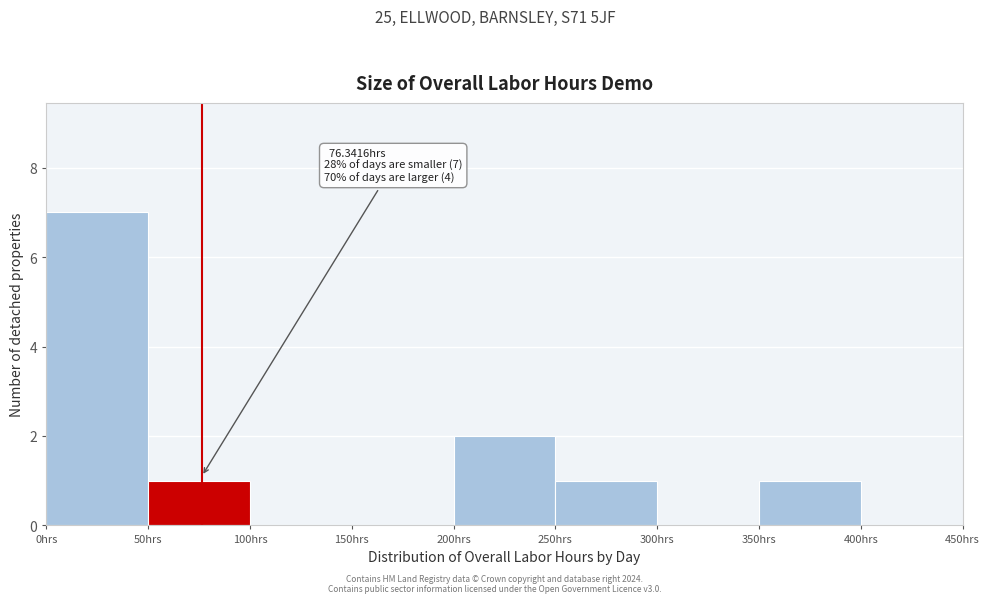

Over which range of the x-axis is the bar tallest?

0 to 50